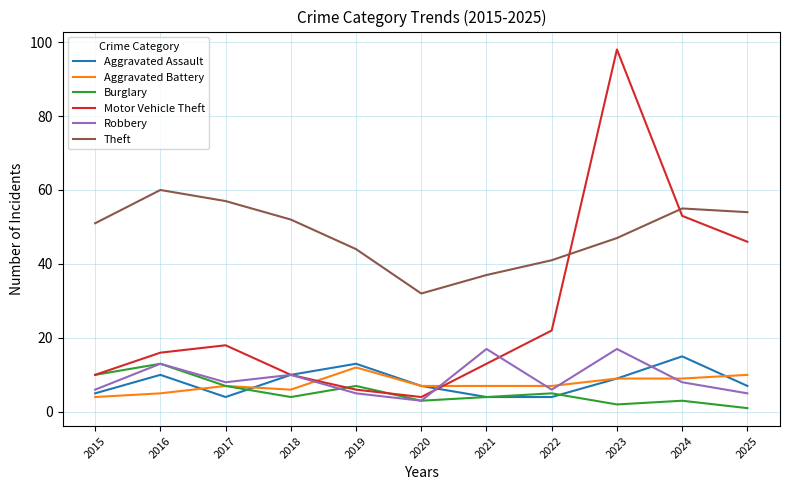

What is the approximate value of Aggravated Assault at 2025, to the nearest 10?

10